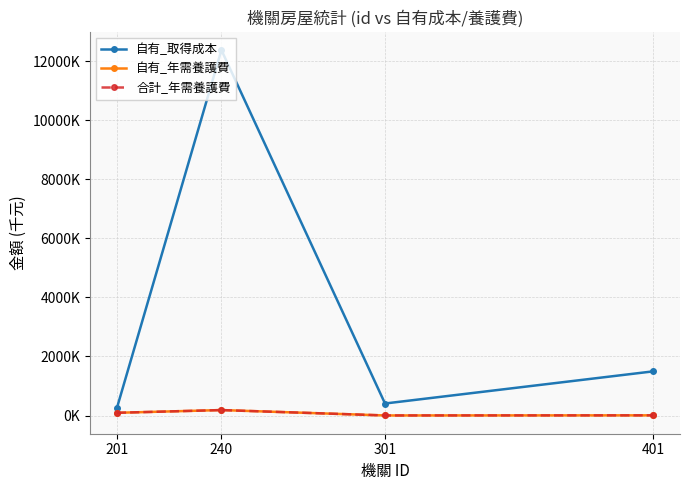

Is this an area chart (filled region under the line)?

No